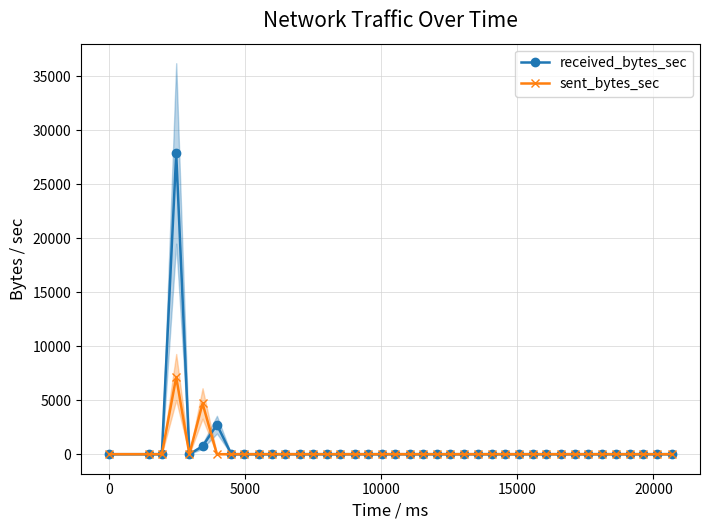

At how many categories does at least one series exceed 15321?

1